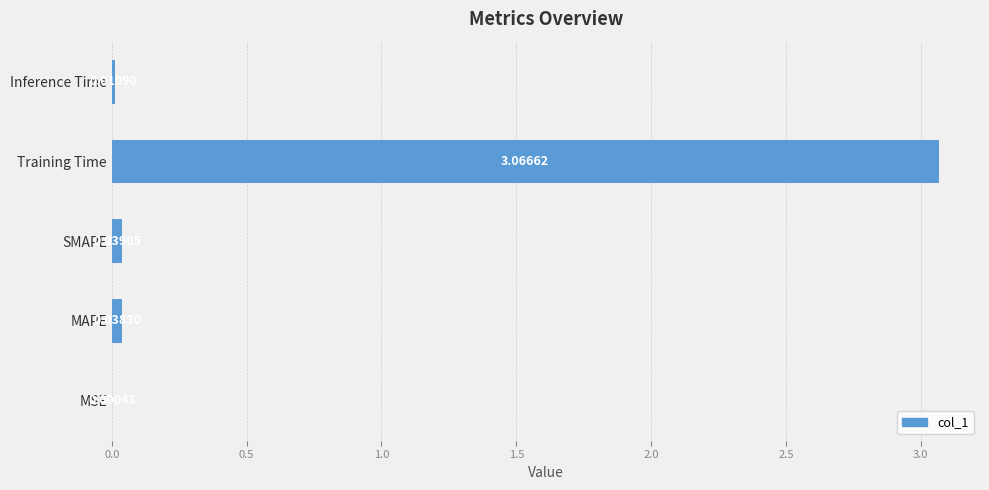

At which label is the value closest to 1?

SMAPE